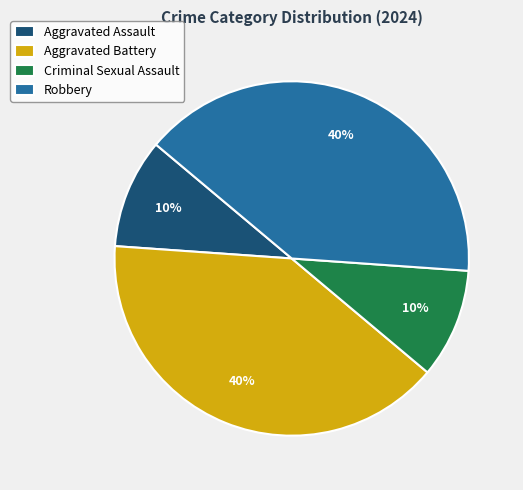

Count the number of slices in the pie.

4